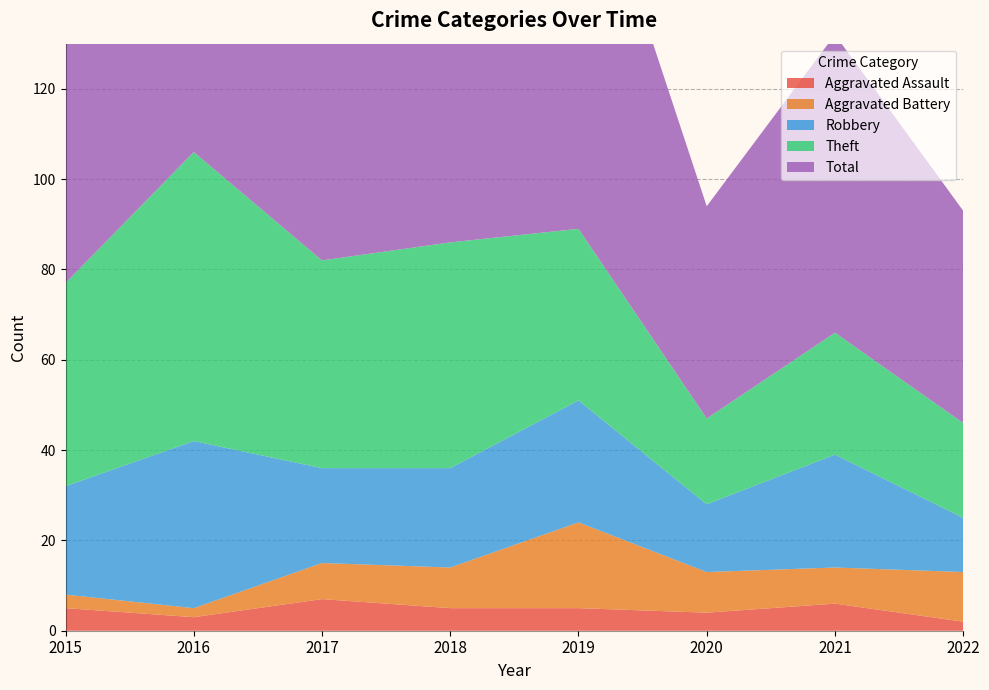

Reading left to right, list all the values displayed in this chart.

Aggravated Assault: 2015=5	2016=3	2017=7	2018=5	2019=5	2020=4	2021=6	2022=2
Aggravated Battery: 2015=3	2016=2	2017=8	2018=9	2019=19	2020=9	2021=8	2022=11
Robbery: 2015=24	2016=37	2017=21	2018=22	2019=27	2020=15	2021=25	2022=12
Theft: 2015=45	2016=64	2017=46	2018=50	2019=38	2020=19	2021=27	2022=21
Total: 2015=77	2016=106	2017=82	2018=88	2019=91	2020=47	2021=66	2022=47